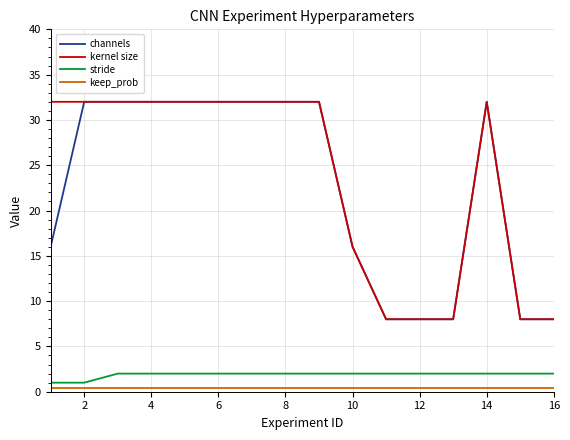

What is the sum of all keep_prob values?

6.4